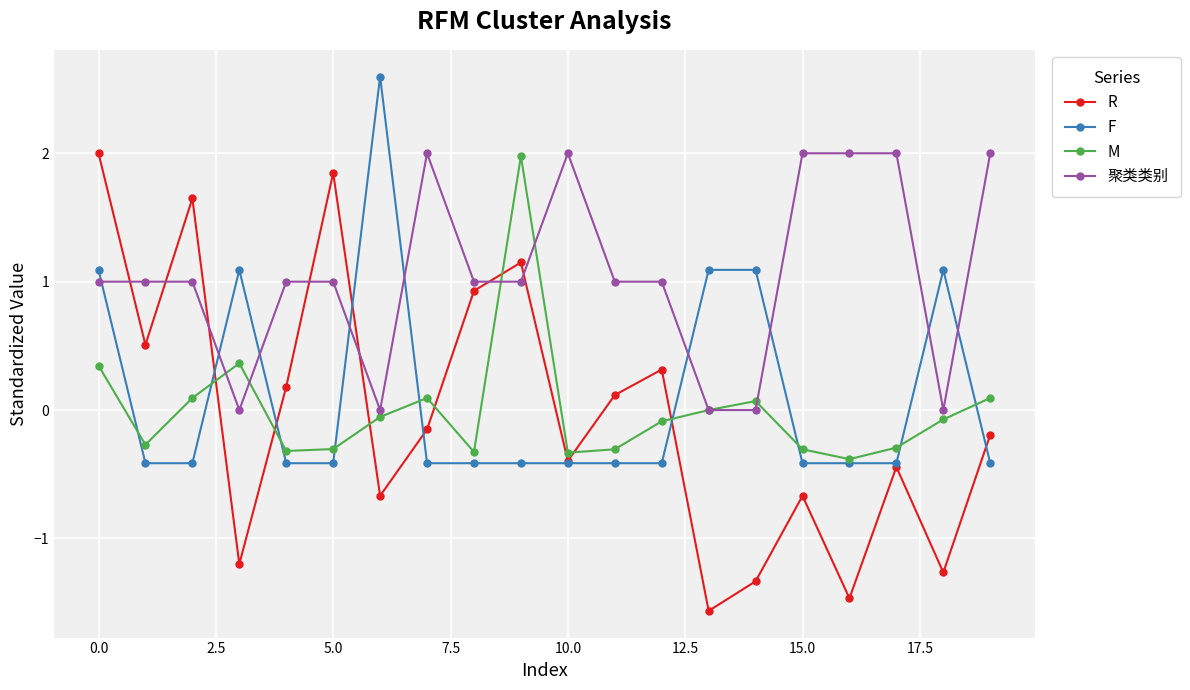

True or false: R has more than 2 points higher than both neighbors.

True